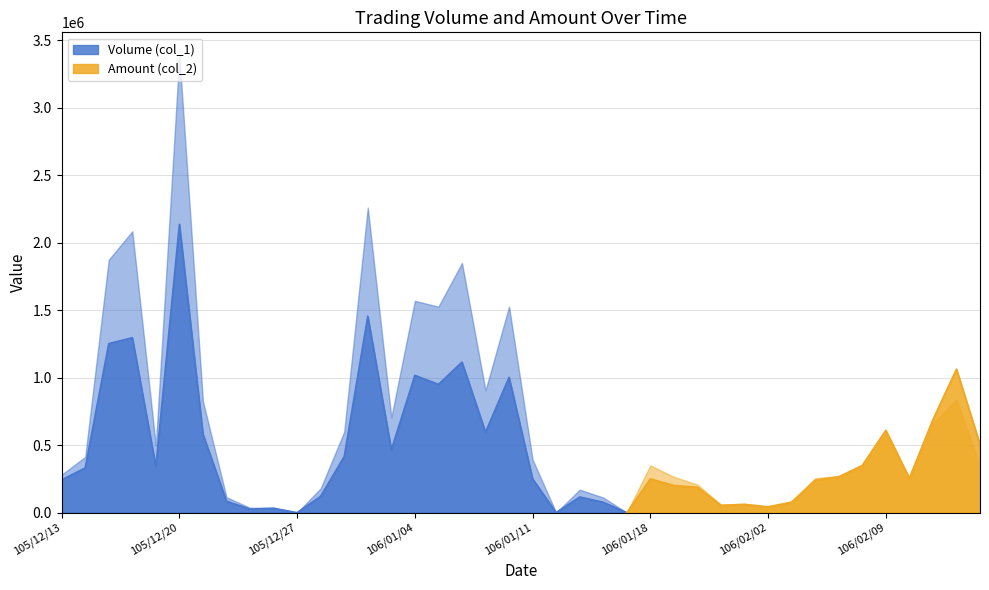

What is the value of the Amount (col_2) point at the 8th from the left?

114100